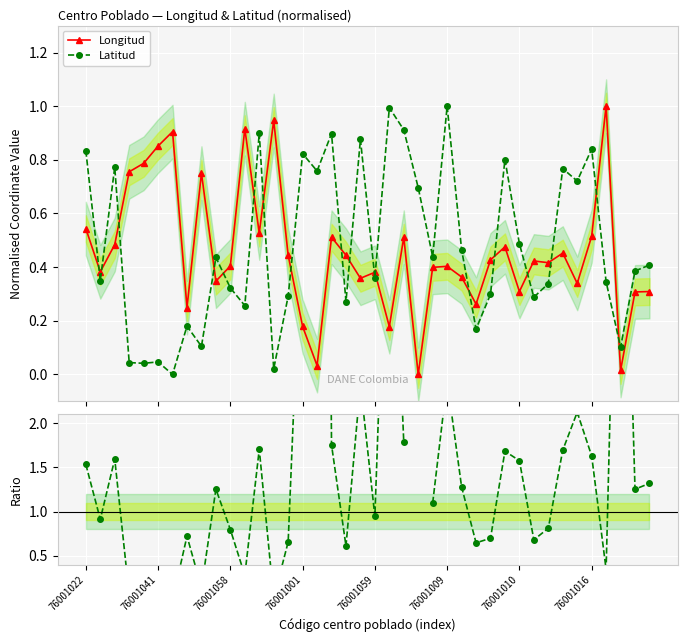

What is the highest value of the Latitud series?

1.0